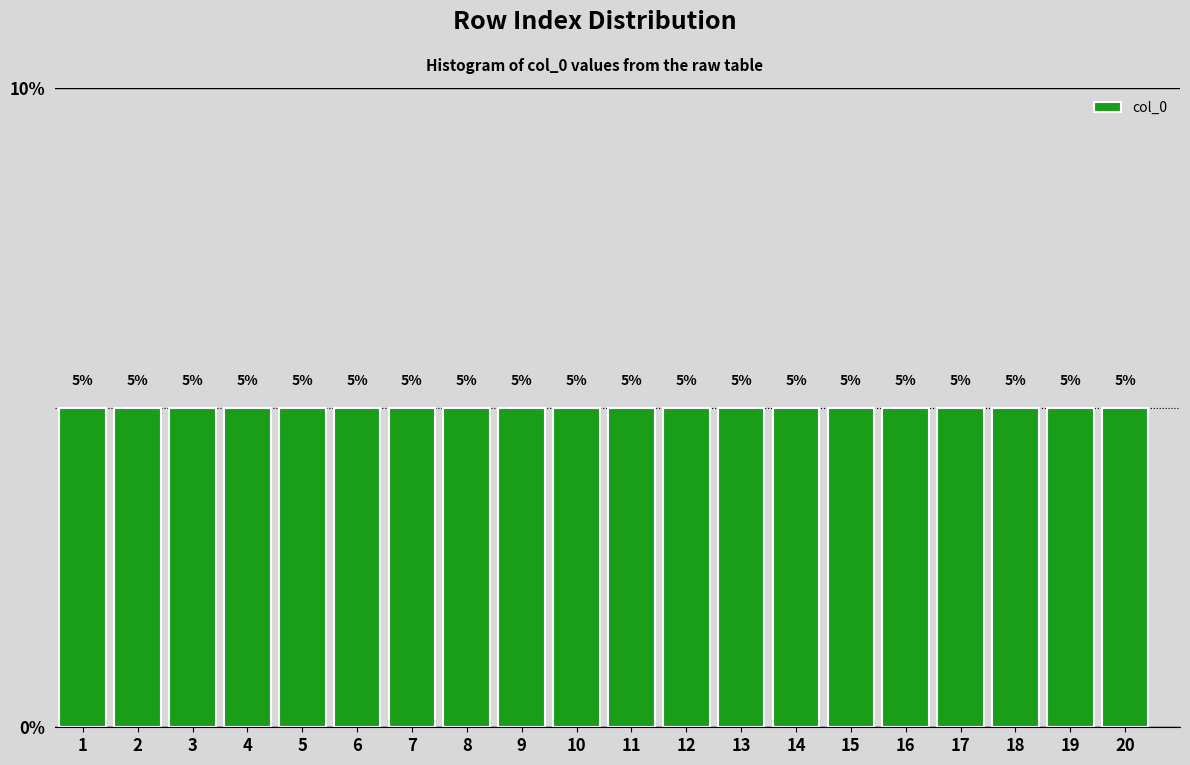

How tall is the bar that spans 11.5 to 12.5 on the x-axis?

5